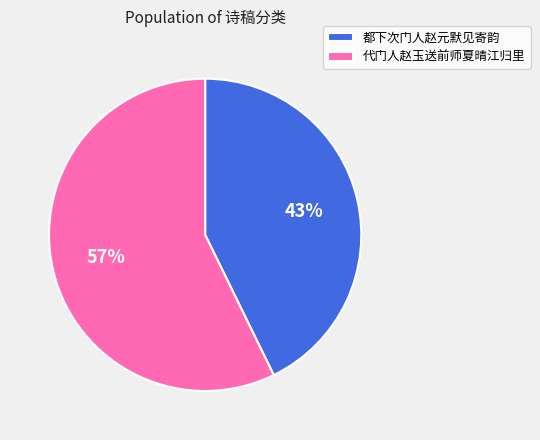

Count the number of slices in the pie.

2